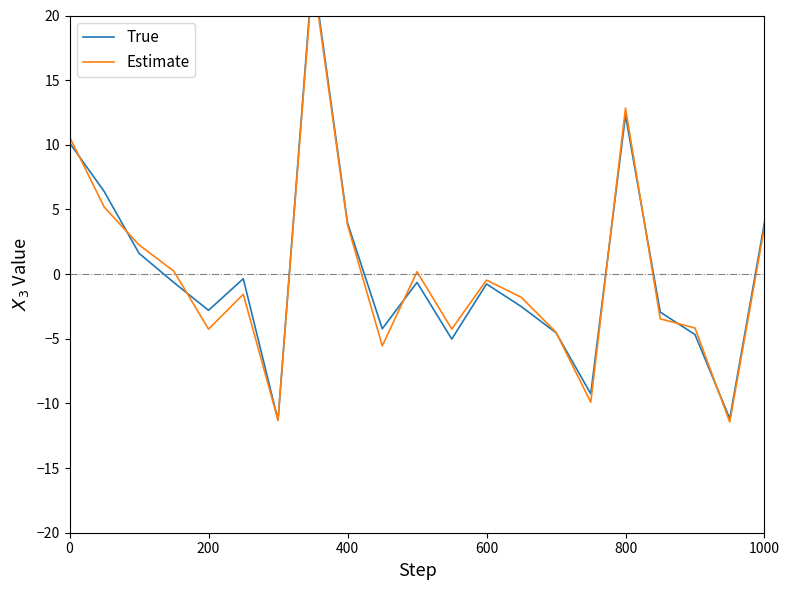

What is the difference between the second highest and minimum values in the True series?

23.6